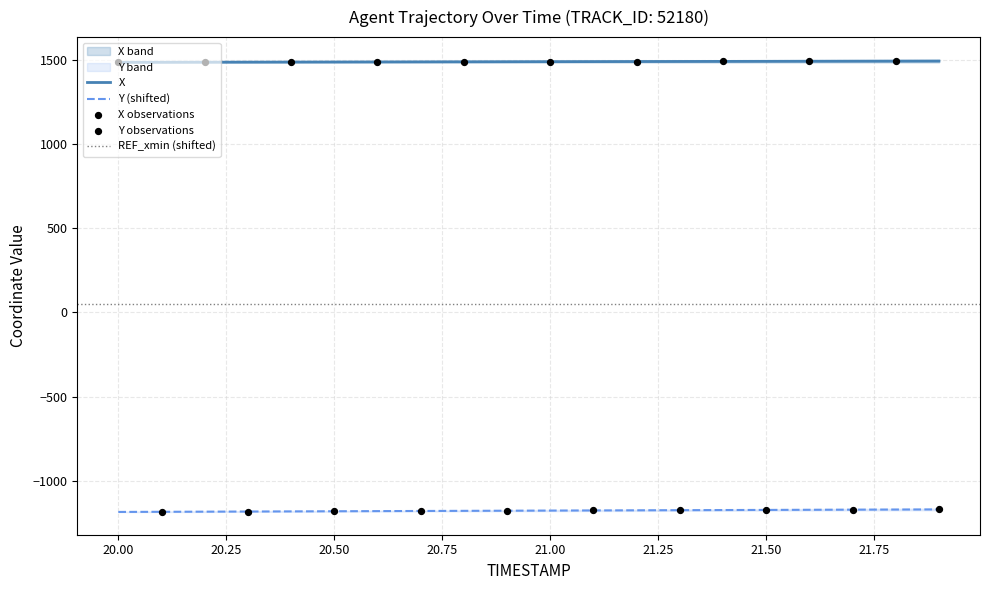

Which series has the widest spread of Y values?

Y